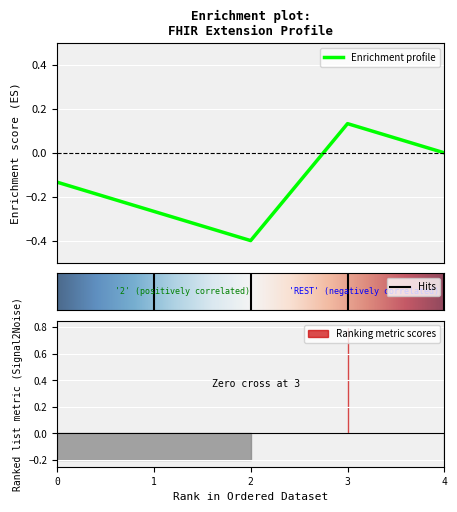

True or false: Base Min and Min intersect in this chart.

False